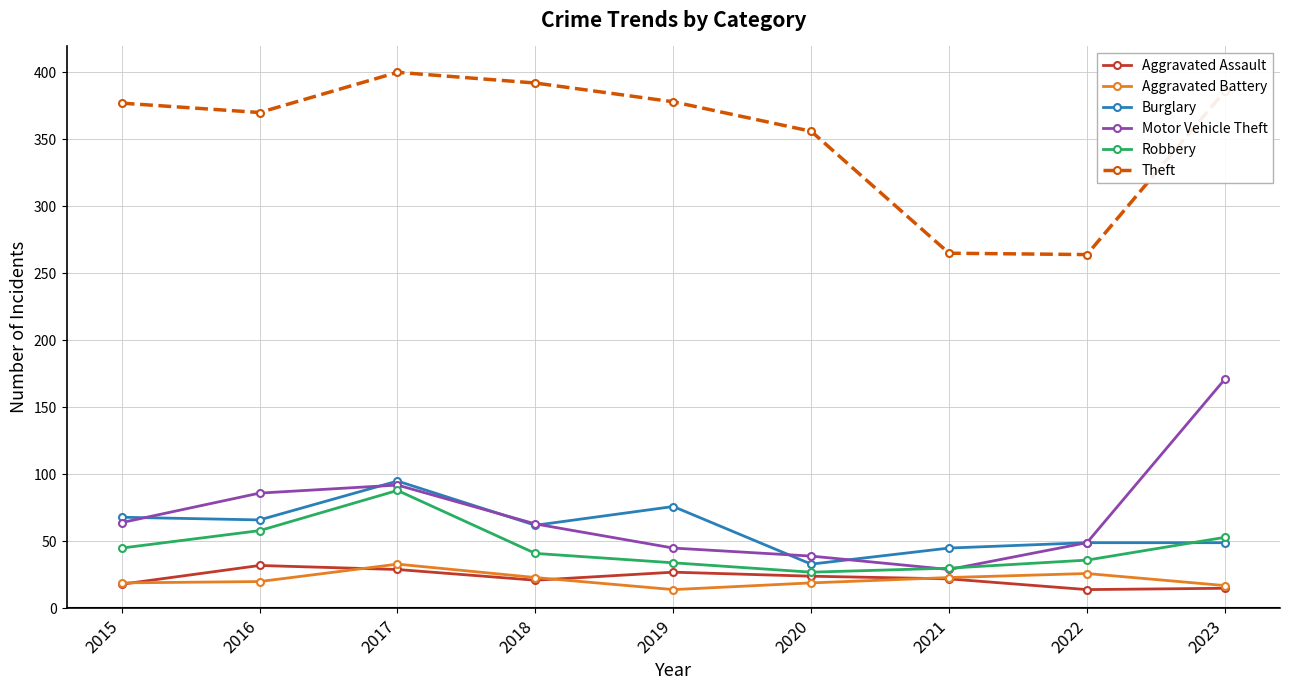

In Theft, how many points are higher than both neighbors (excluding endpoints)?

1